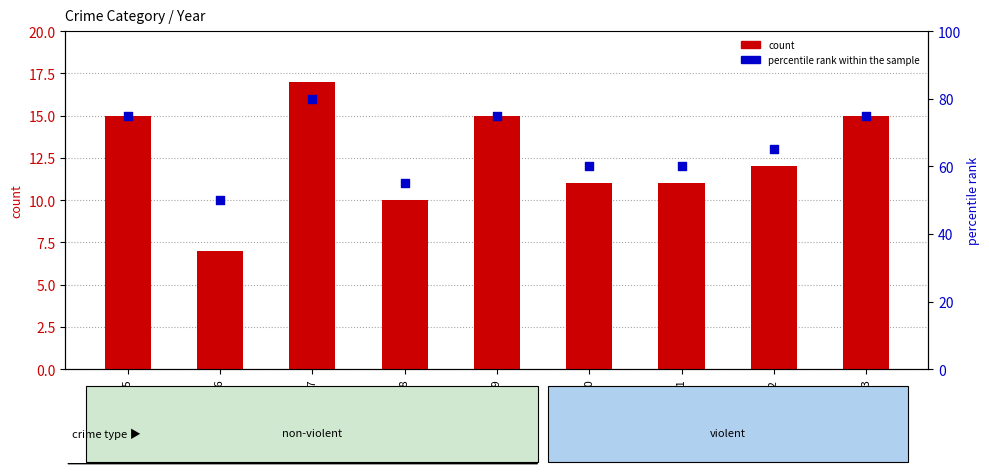

Which series has the largest total across all categories?

percentile rank within the sample